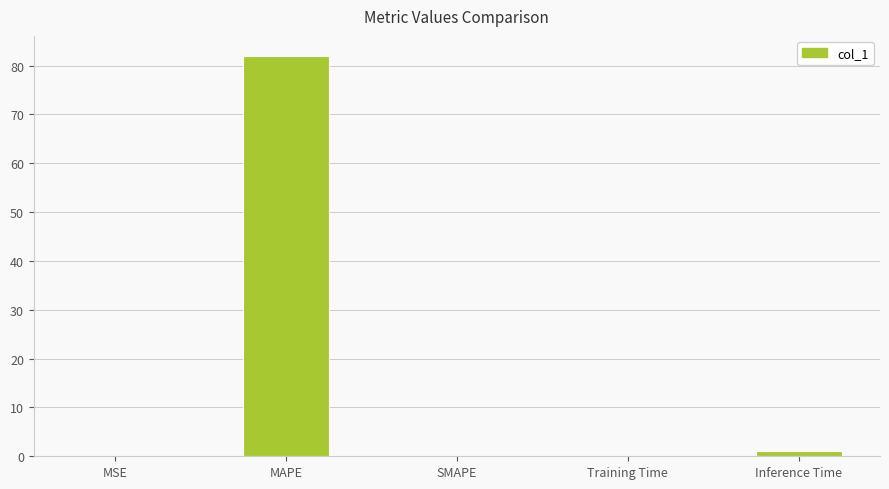

At which category does the chart reach its peak across all series?

MAPE